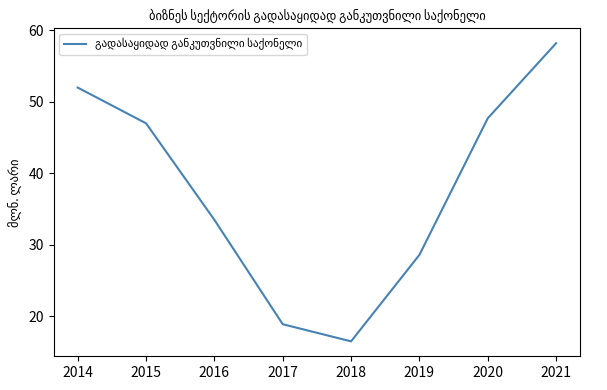

At which label is the value closest to 37?

2016